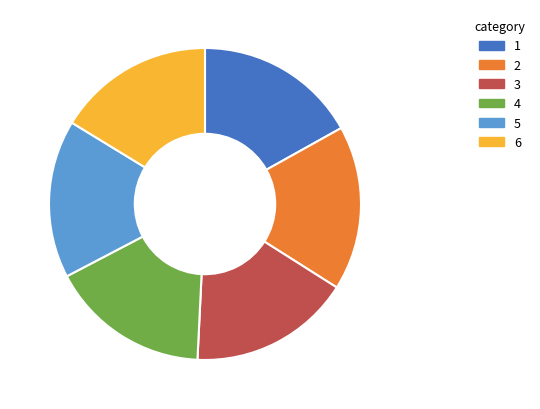

Is there a majority slice in this chart?

No